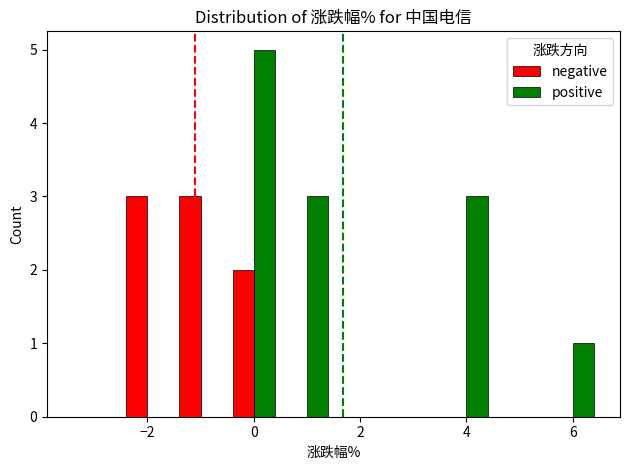

Are the bars horizontal?

No